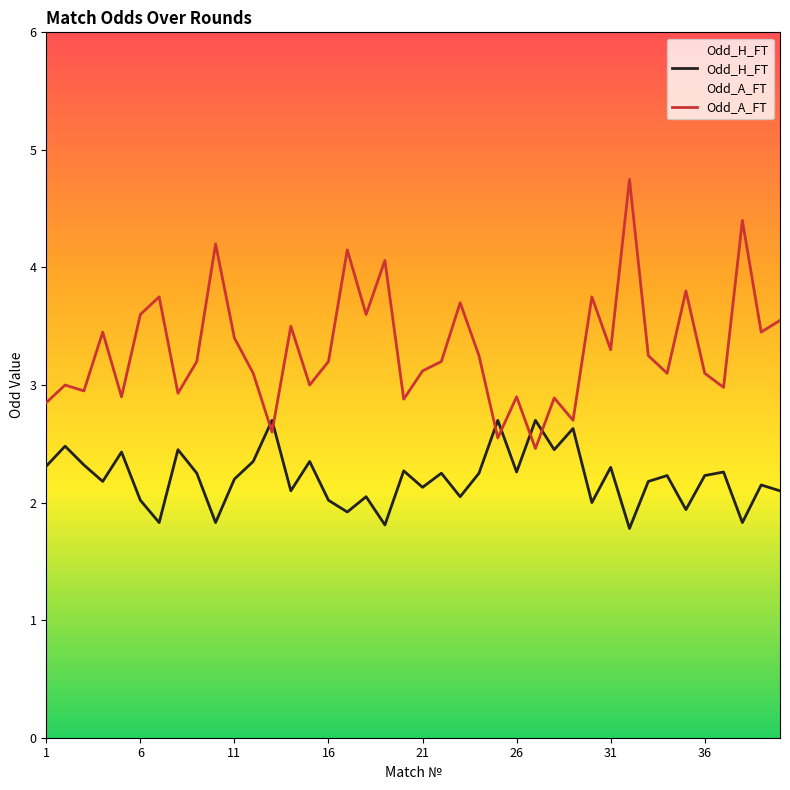

How many lines are shown in the chart?

2